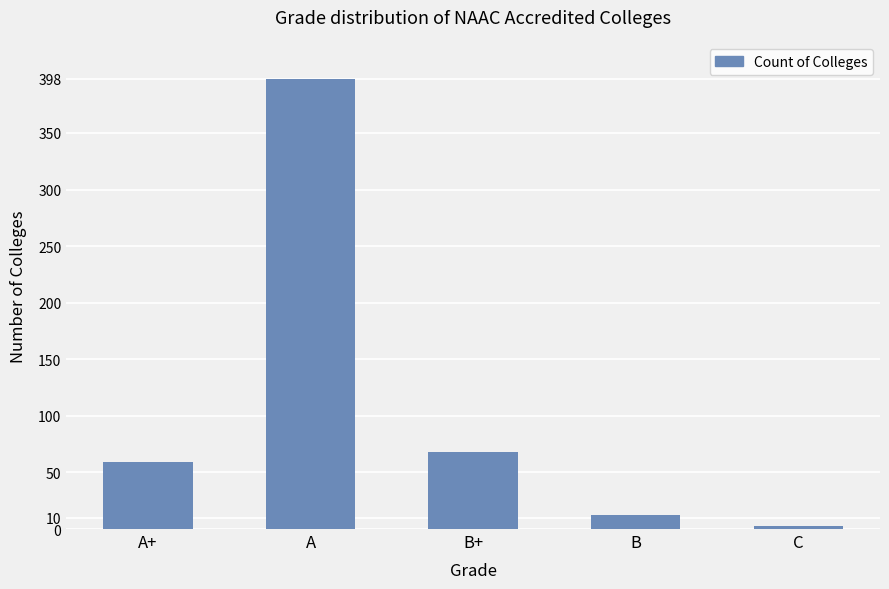

What is the minimum value shown in the chart?

3